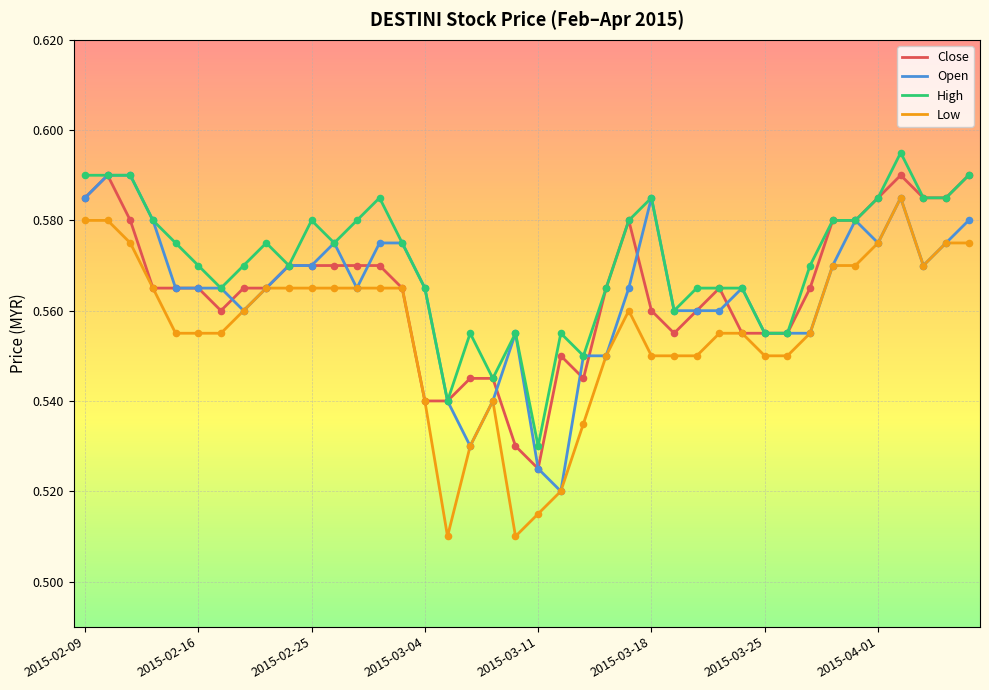

Which series has the largest total across all categories?

High